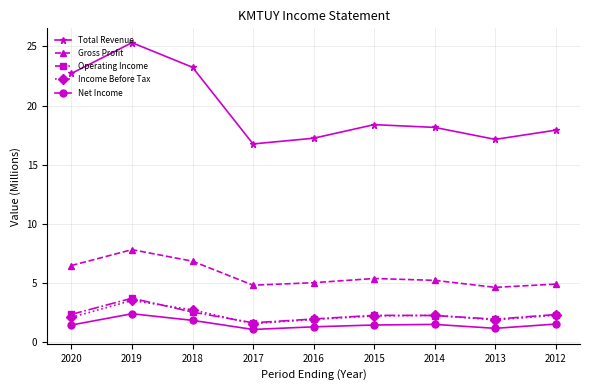

True or false: Total Revenue and Income Before Tax intersect in this chart.

False